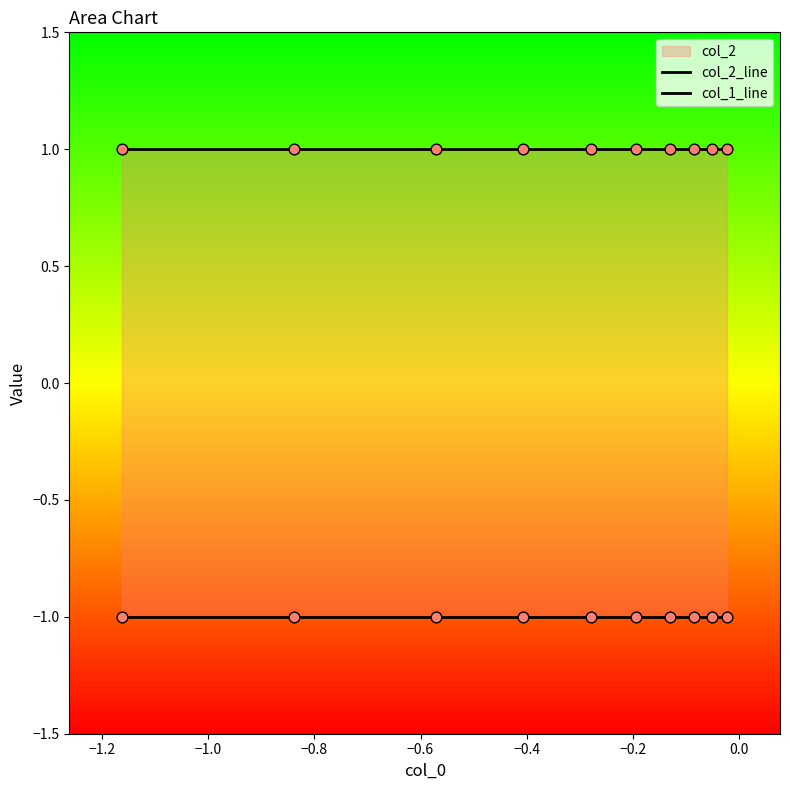

Which series contains the lowest Y value?

col_1_line